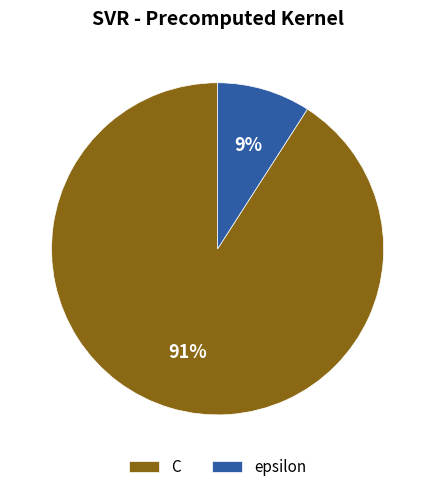

How many segments does this pie chart have?

2